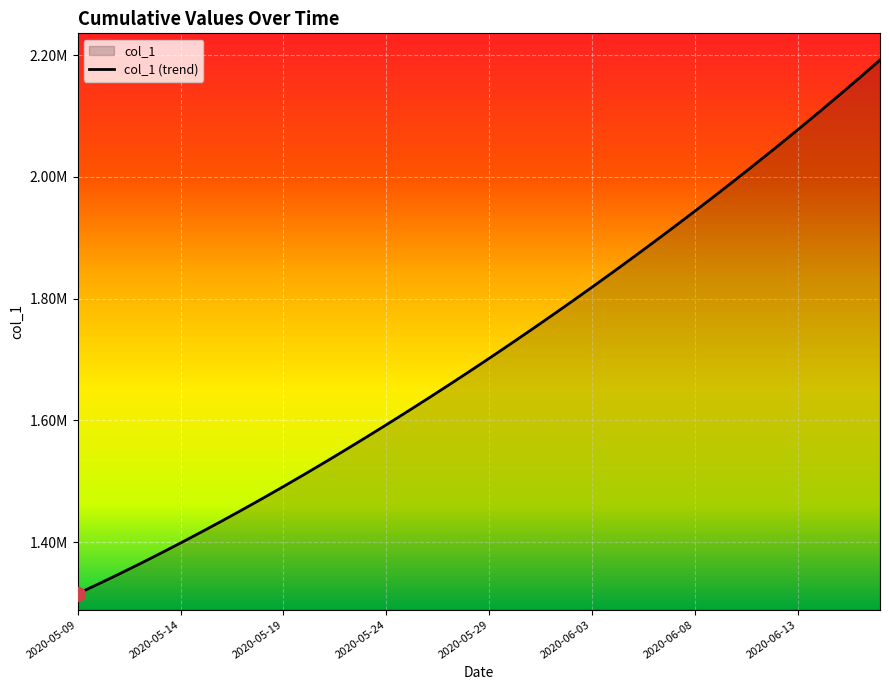

Count the number of values greater than 1701853.

20